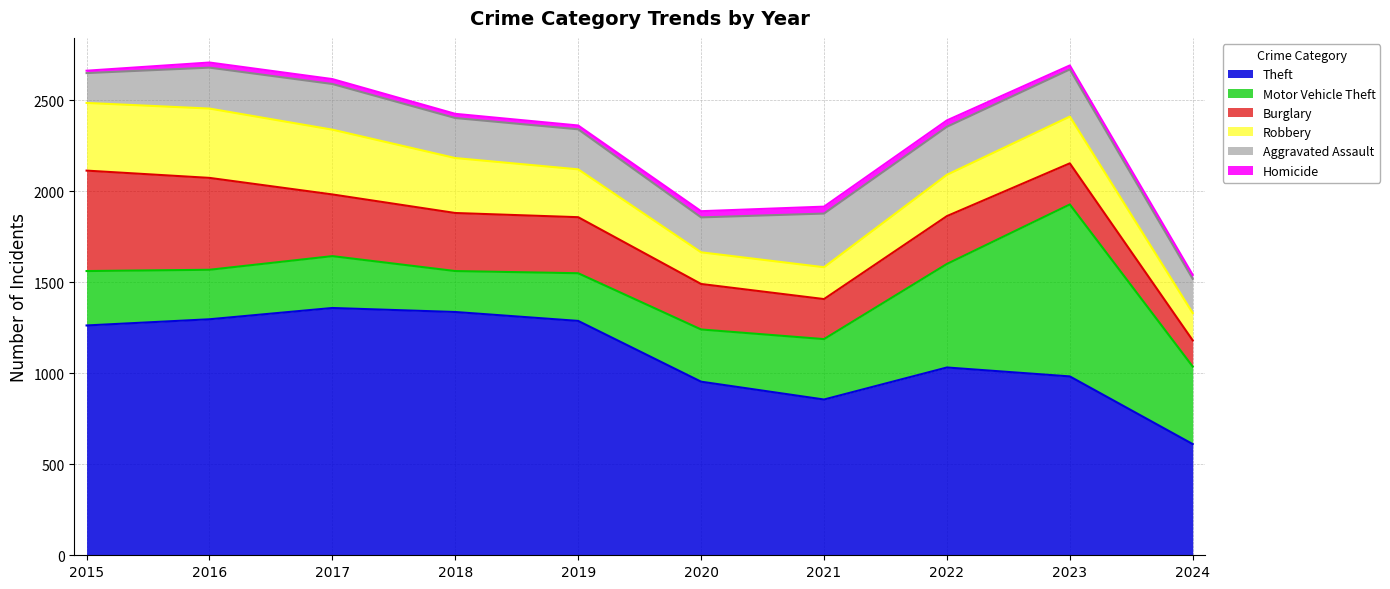

What is the difference between the Homicide values at 2024 and 2018?

1